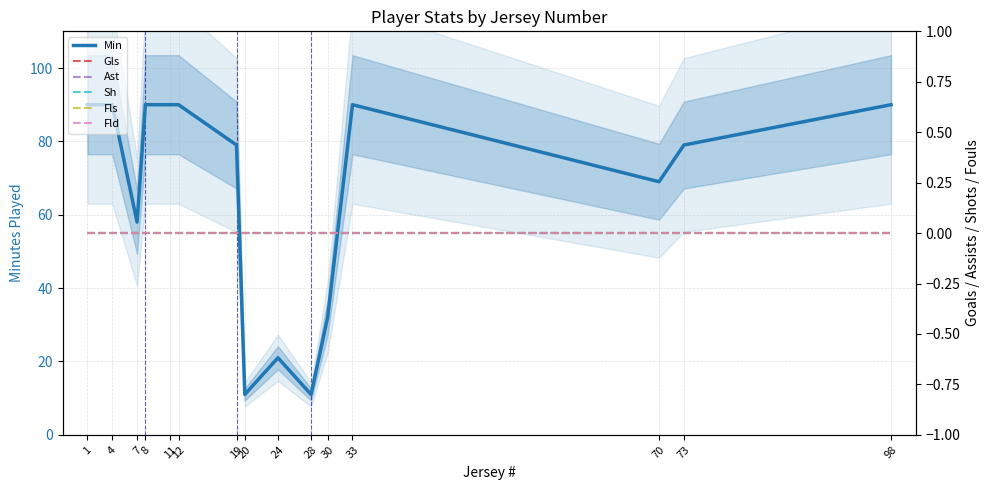

How many distinct data groups are displayed?

6